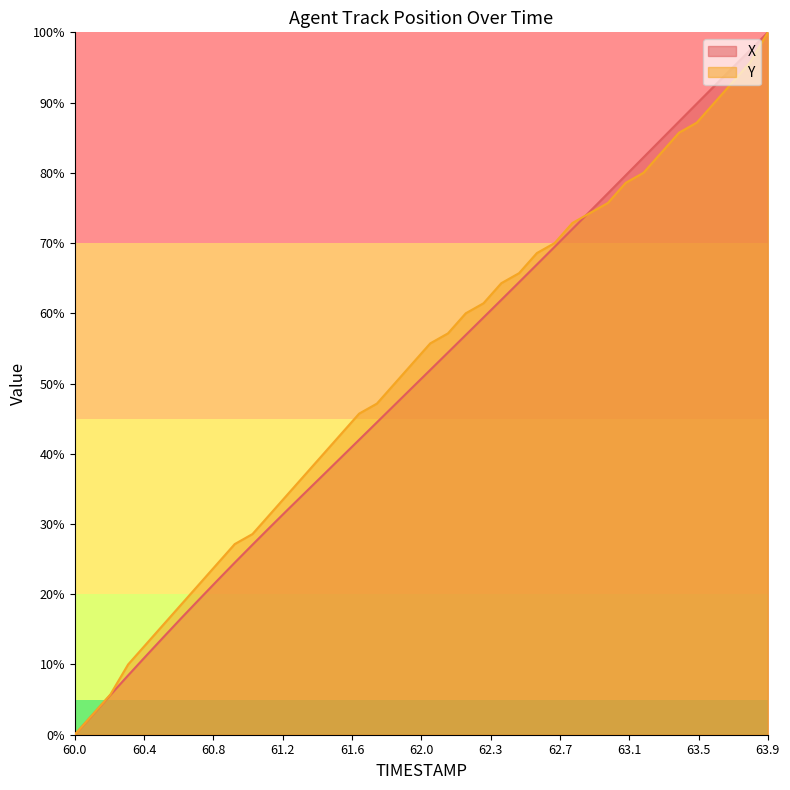

The value of Y at 60.1 is 2.9. True or false?

True